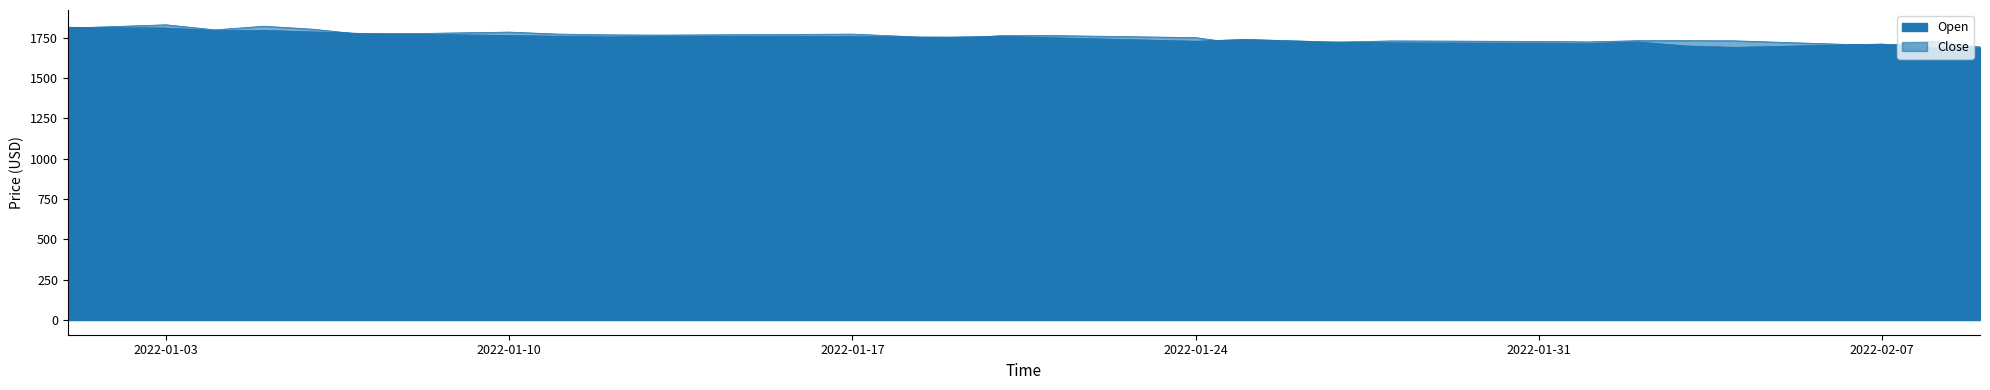

At how many categories does at least one series exceed 1746?

24